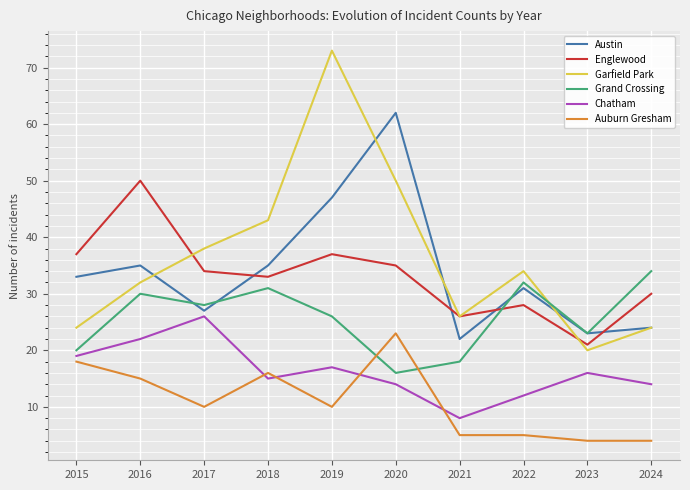

Which series has the largest total across all categories?

Garfield Park